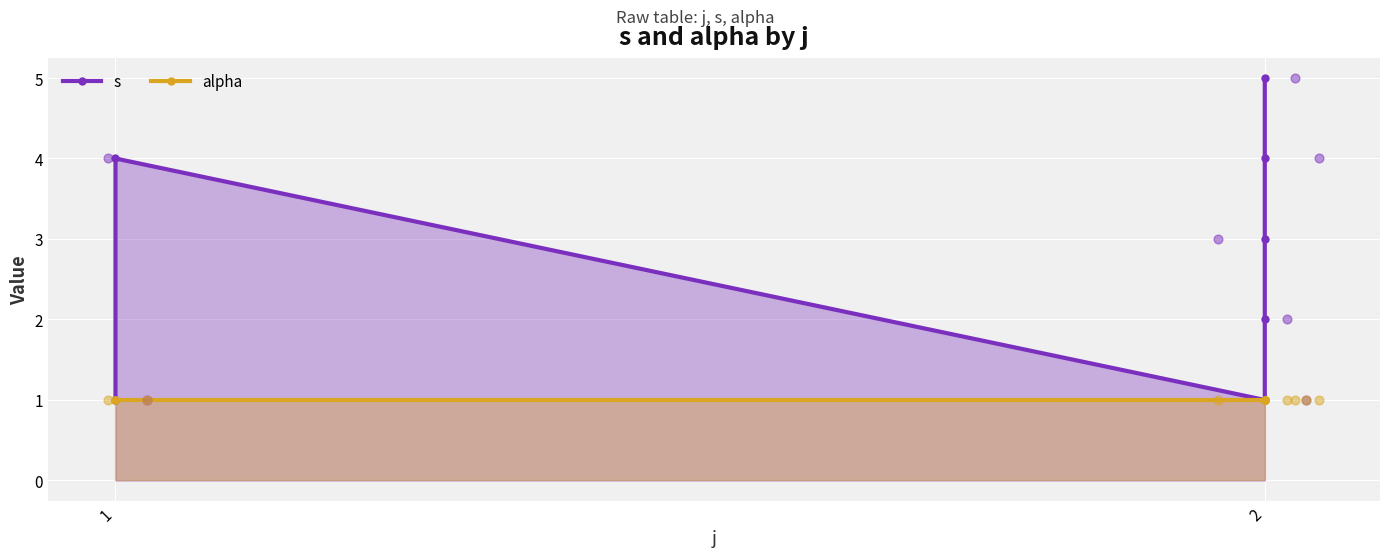

Which series has the largest total across all categories?

s